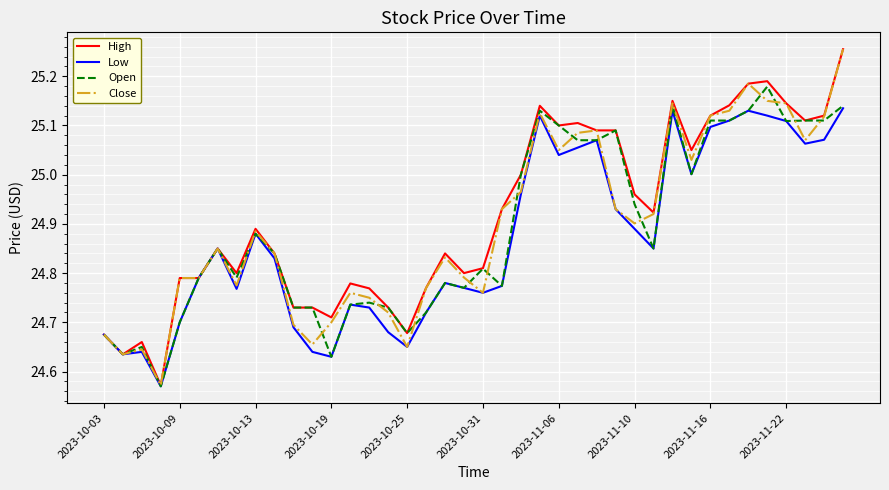

What are all the series names shown in the legend?

High, Low, Open, Close